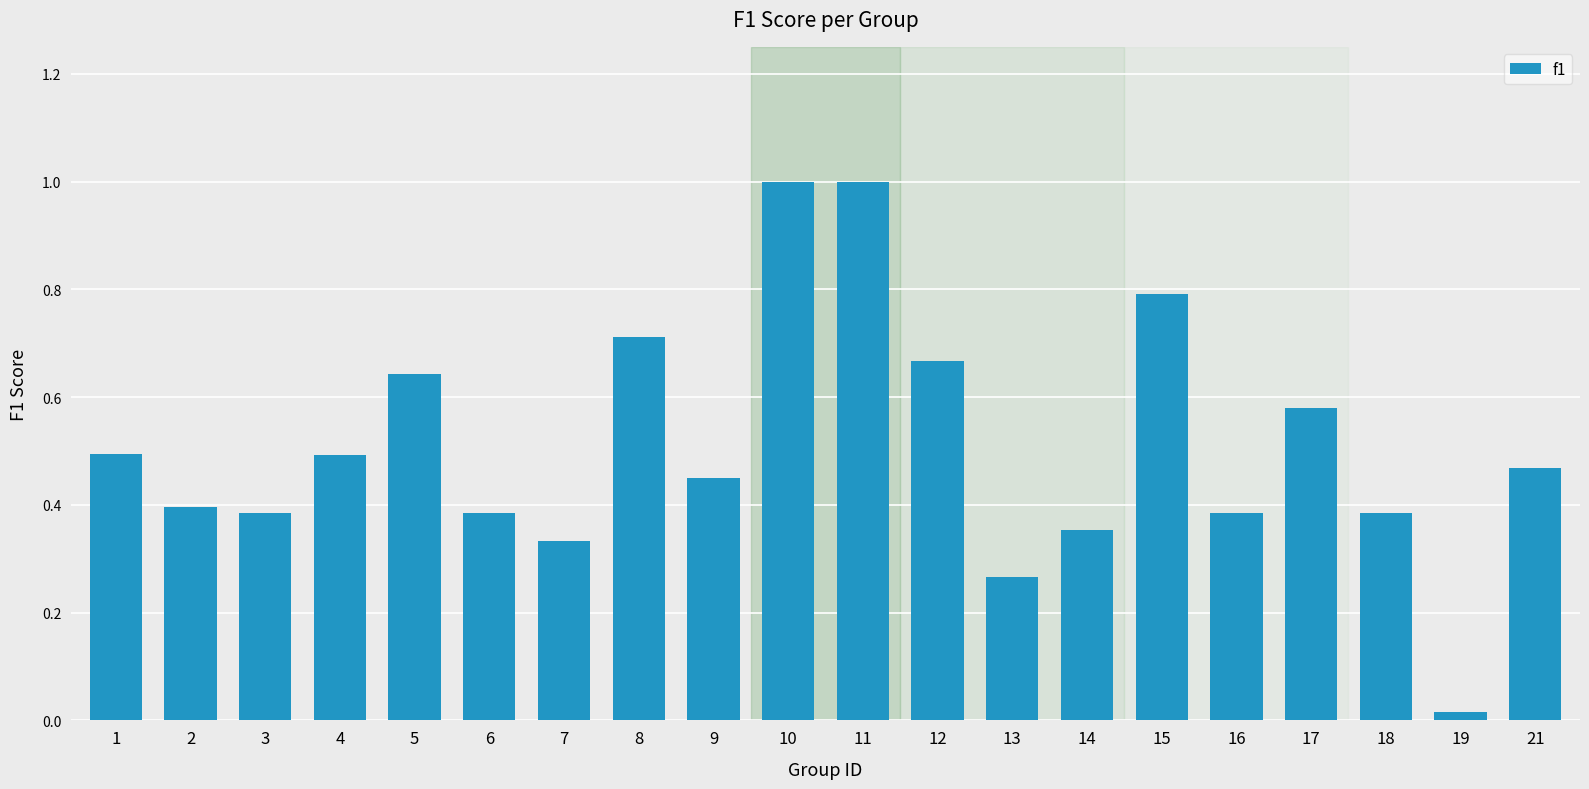

At which label is the value closest to 0?

19